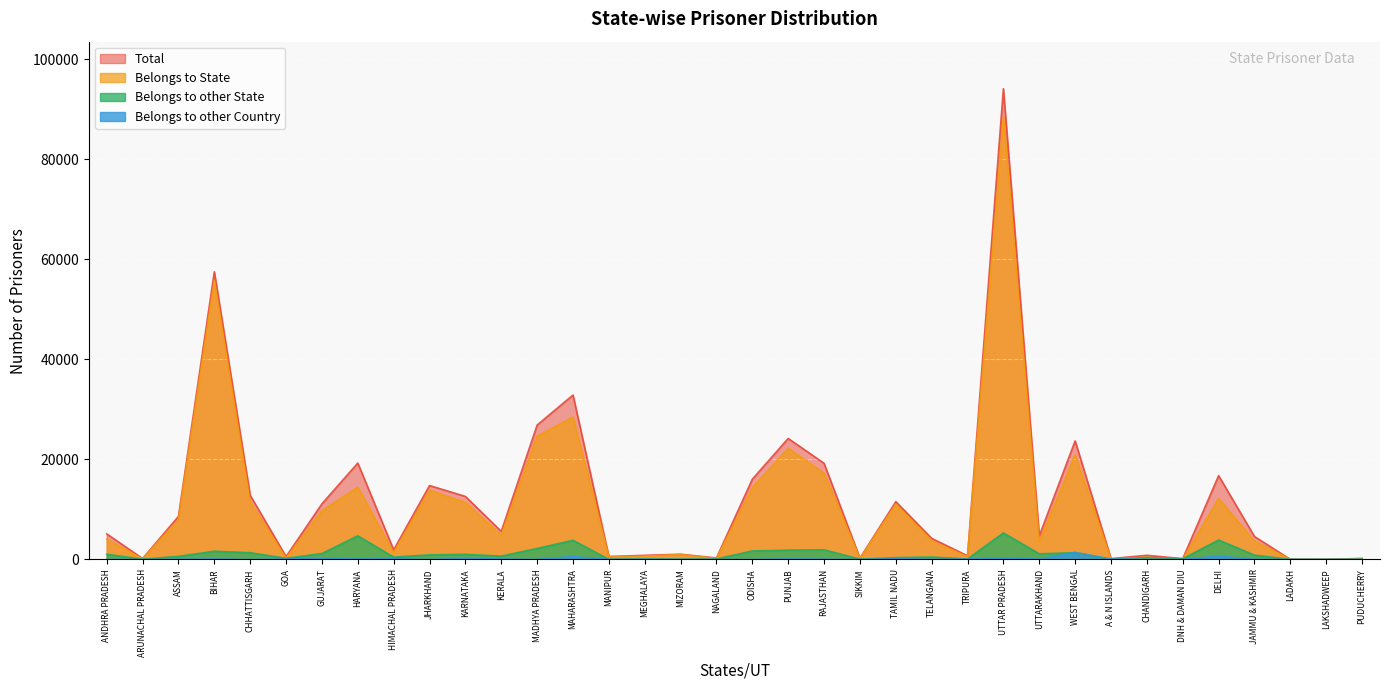

What is the label of the 3rd point from the left?

ASSAM